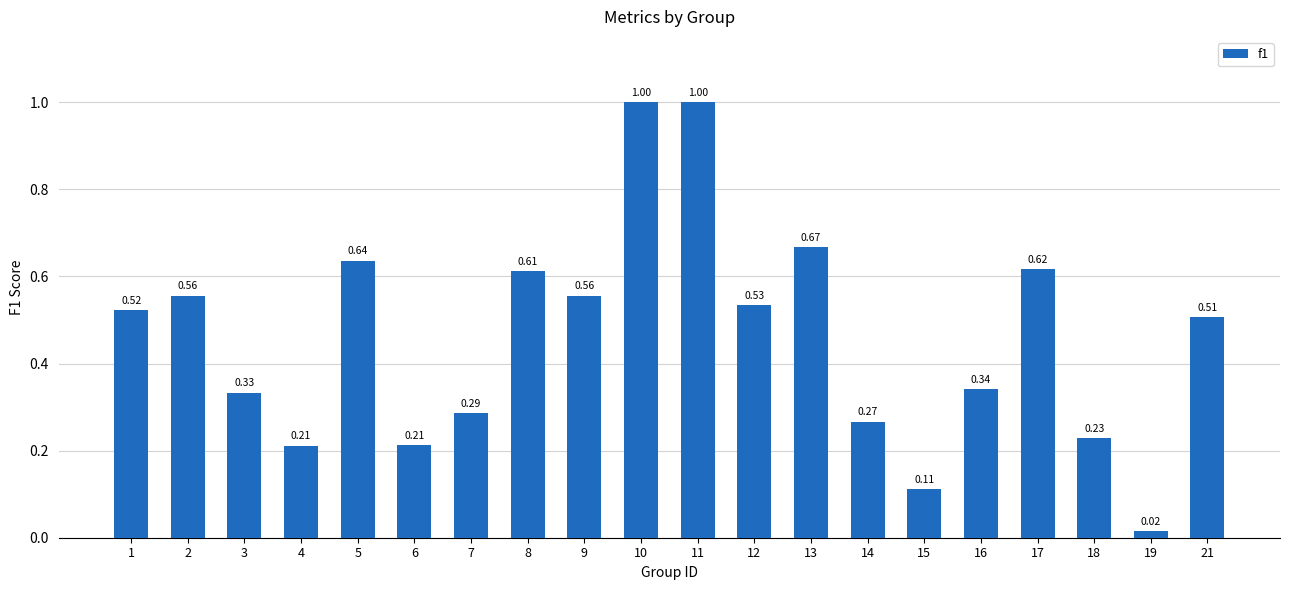

At which category does the chart reach its minimum across all series?

19